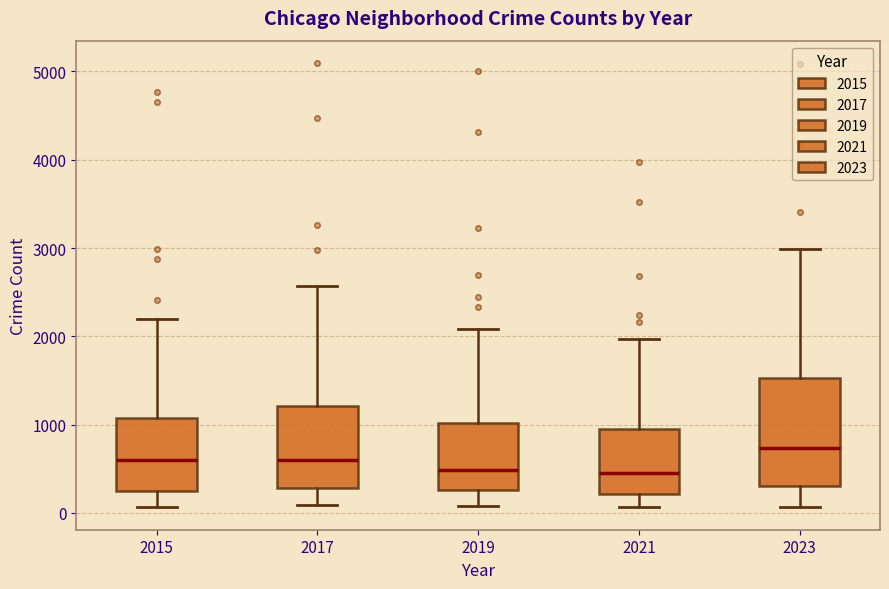

Reading left to right, read every box against the y-axis: the position of its median line, the range the box covers, and the ends of its whiskers. The values are not printed on the chart, so give them approximately, as read against the axis.

2015: median 600, box 300 to 1100, whiskers 100 to 2200
2017: median 600, box 300 to 1200, whiskers 100 to 2600
2019: median 500, box 300 to 1000, whiskers 100 to 2100
2021: median 500, box 200 to 900, whiskers 100 to 2000
2023: median 700, box 300 to 1500, whiskers 100 to 3000